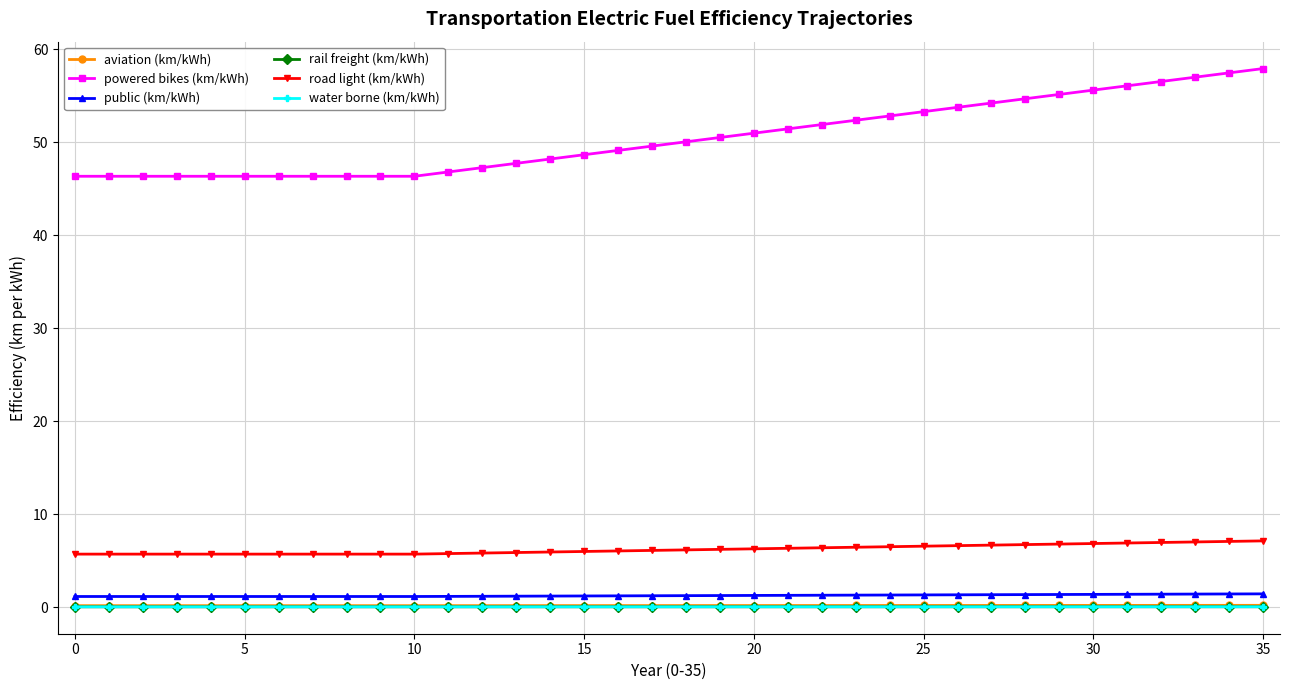

Which series has the largest total across all categories?

powered bikes (km/kWh)